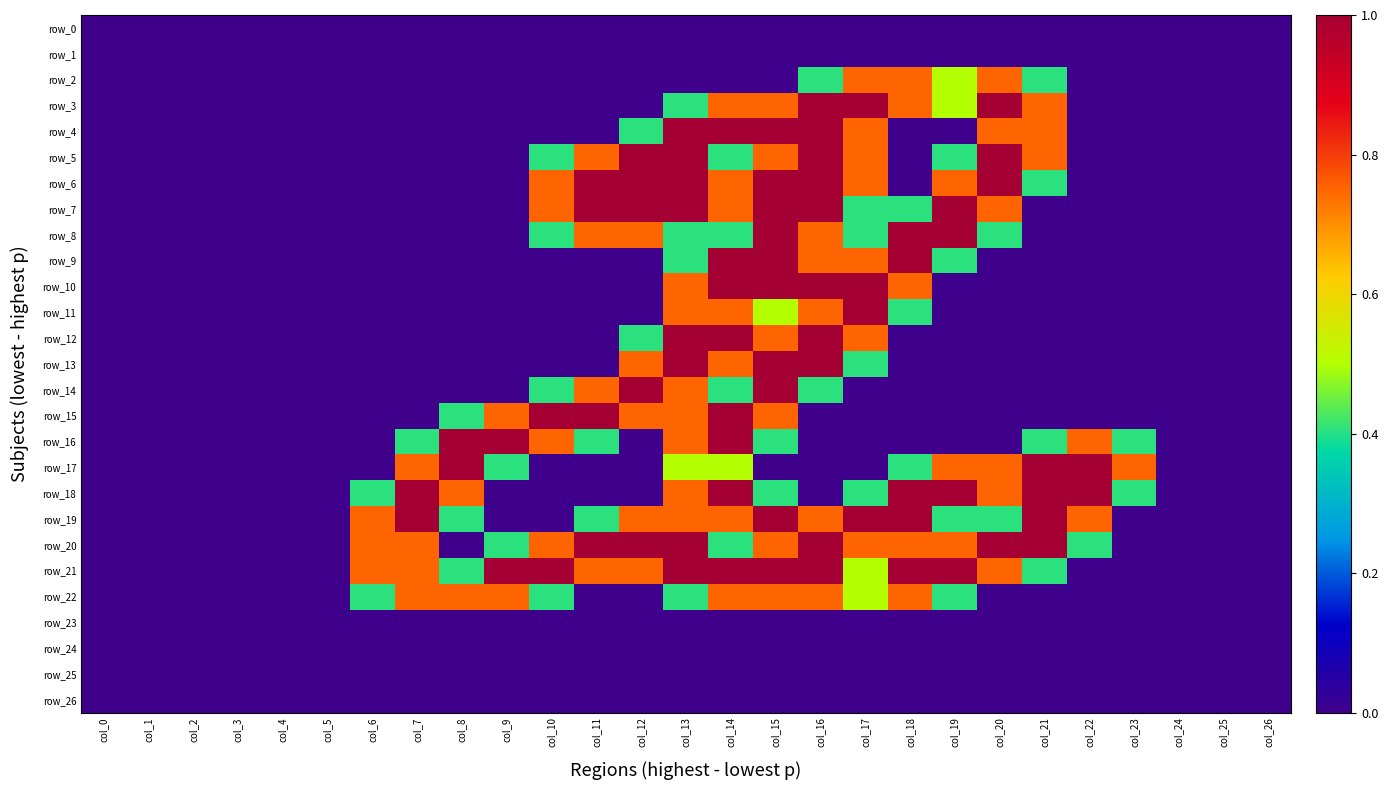

What is the difference between the maximum and minimum values in the row_5 series?

1.0